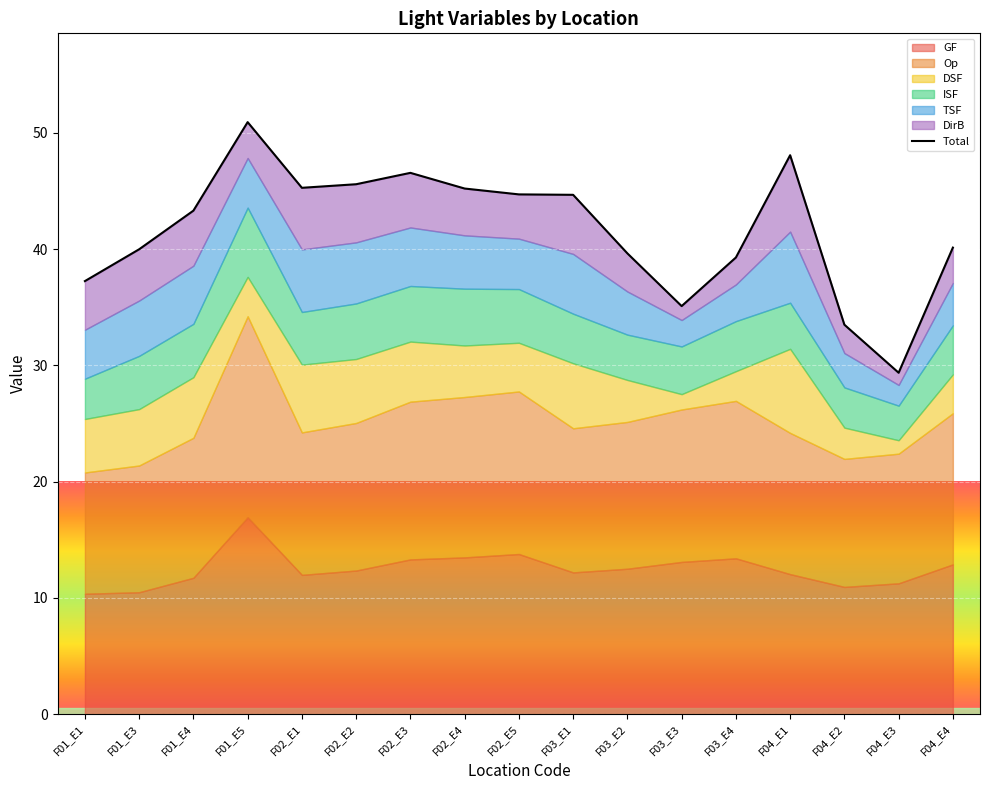

What is the sum of the values at F04_E2 and F01_E1?

70.7